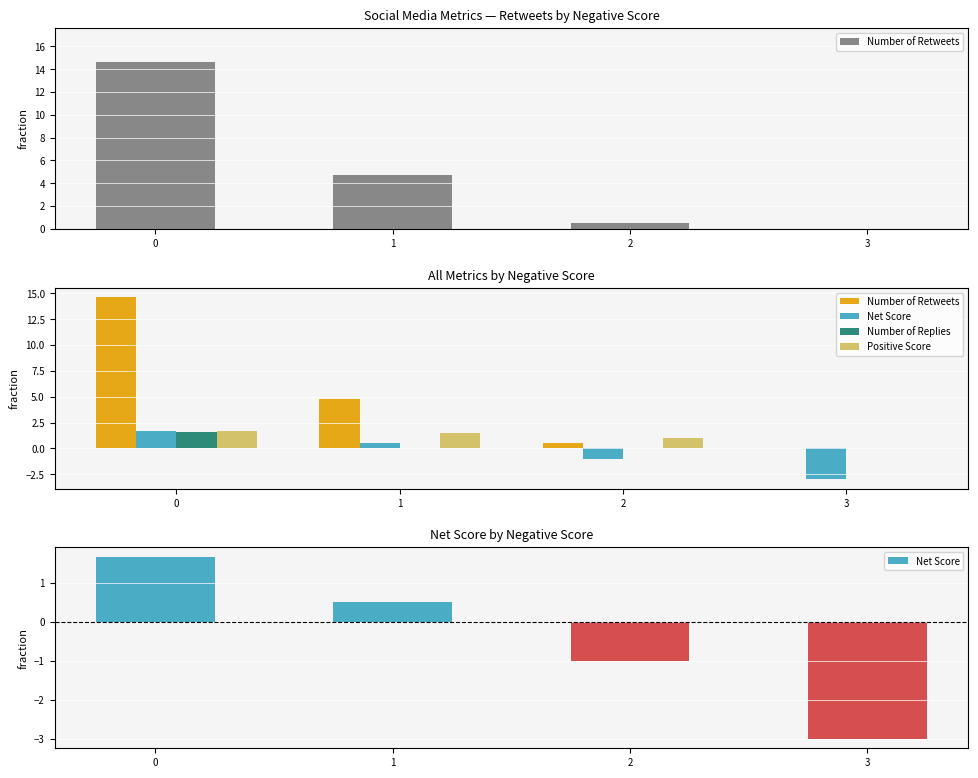

What is the minimum value shown in the chart?

-3.0